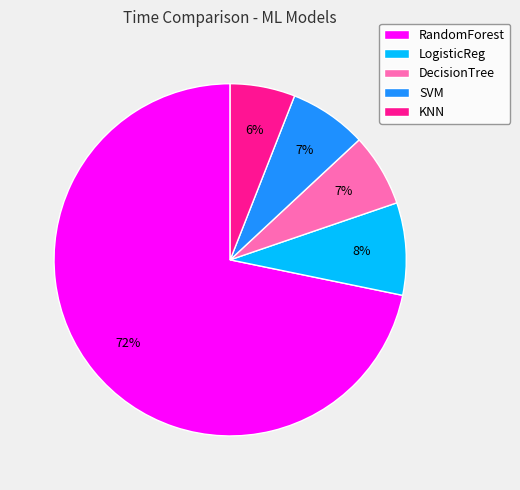

Combined, do LogisticReg and DecisionTree account for over 50%?

No